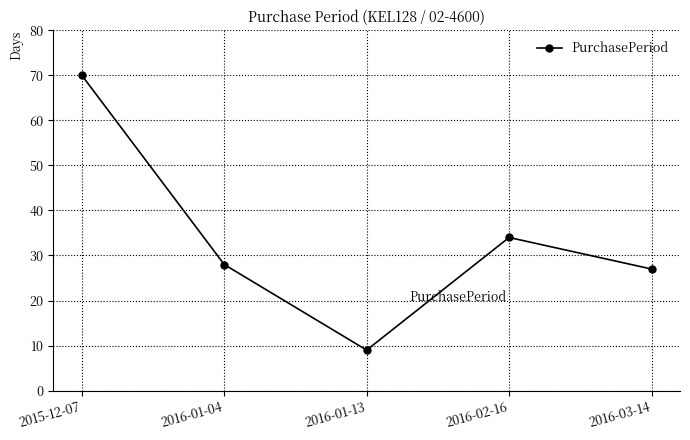

At which category does the data reach its first local peak?

2016-02-16